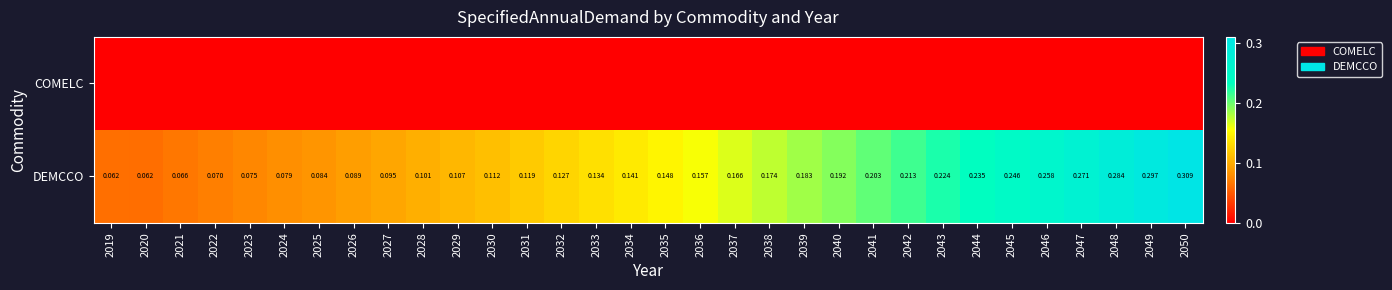

At which category does the chart reach its minimum across all series?

2019